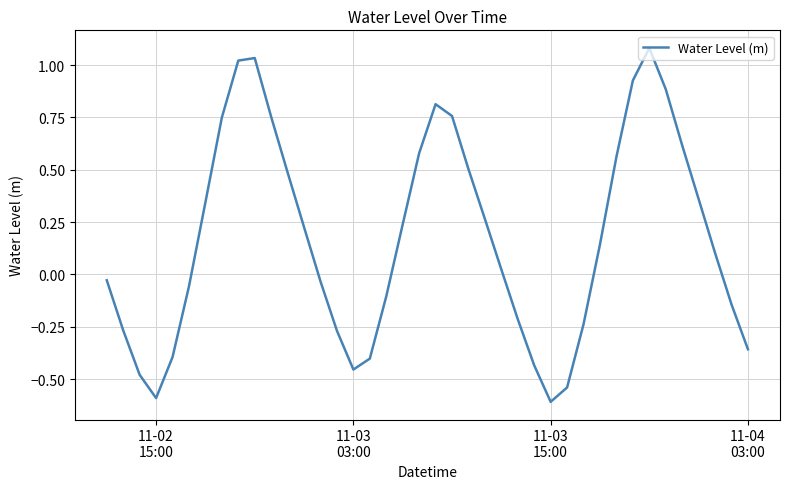

What is the maximum value shown in the chart?

1.1